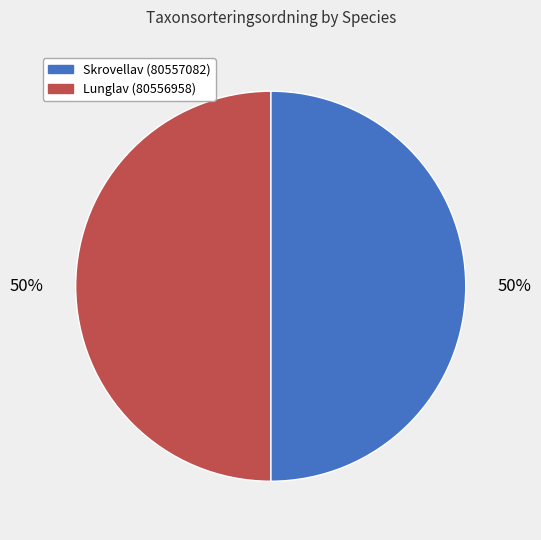

To the nearest percent, what is the average slice percentage?

50%